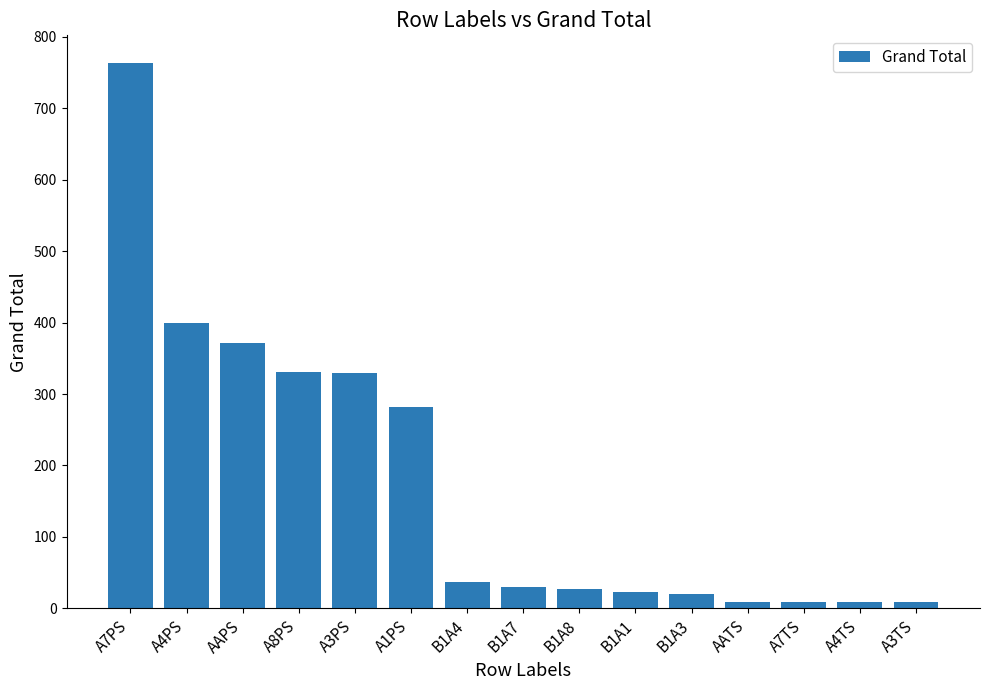

Are the bars horizontal?

No